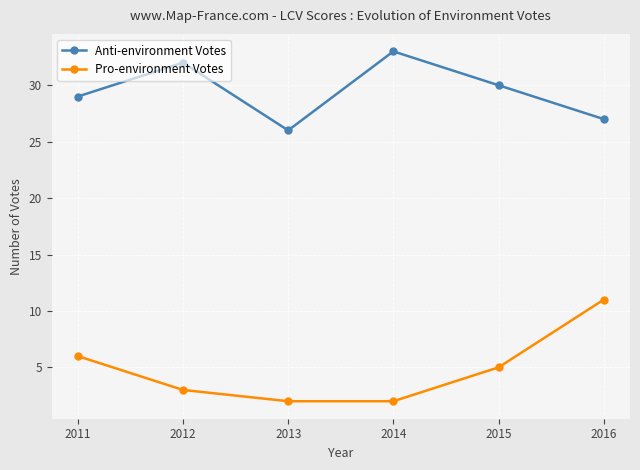

What are all the series names shown in the legend?

Anti-environment Votes, Pro-environment Votes